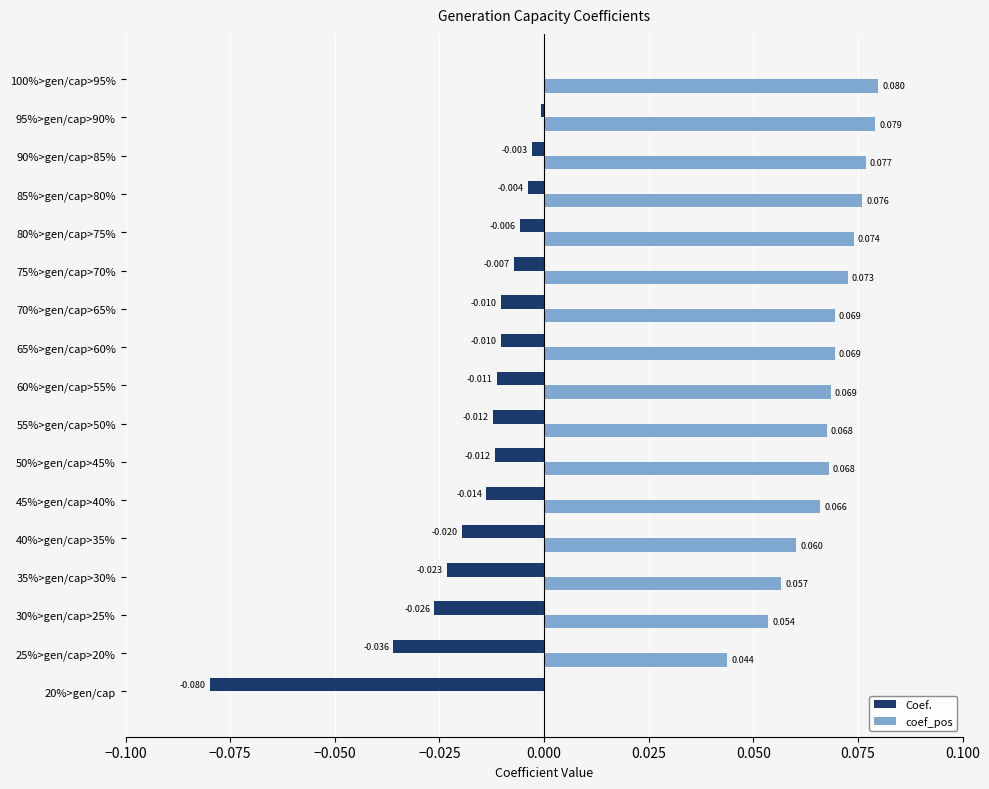

Which series has the largest total across all categories?

coef_pos